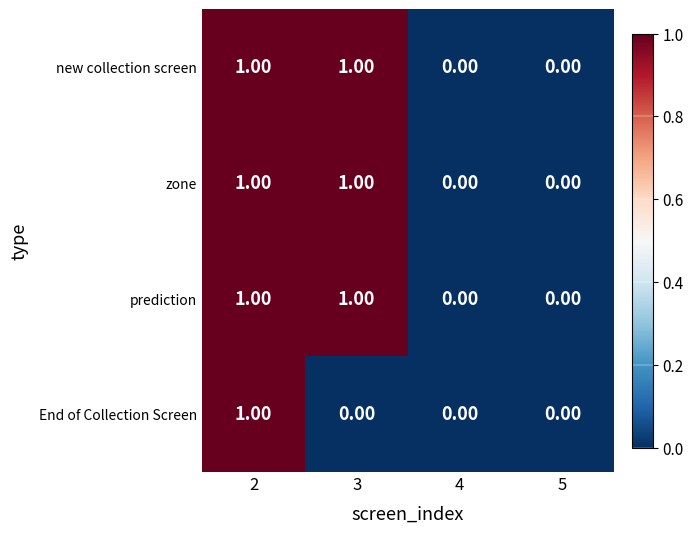

Is the value of zone at 5 greater than the value of prediction at 3?

No